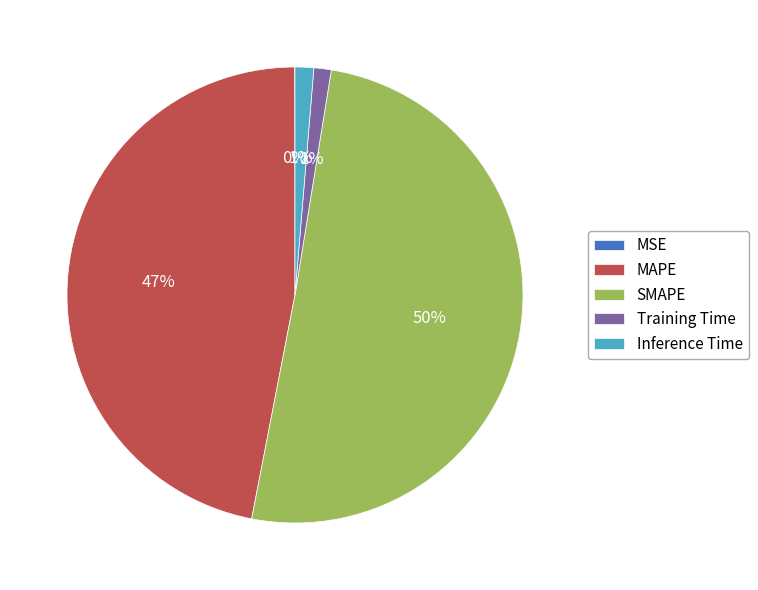

To the nearest percent, what percentage of the pie is Inference Time?

1%